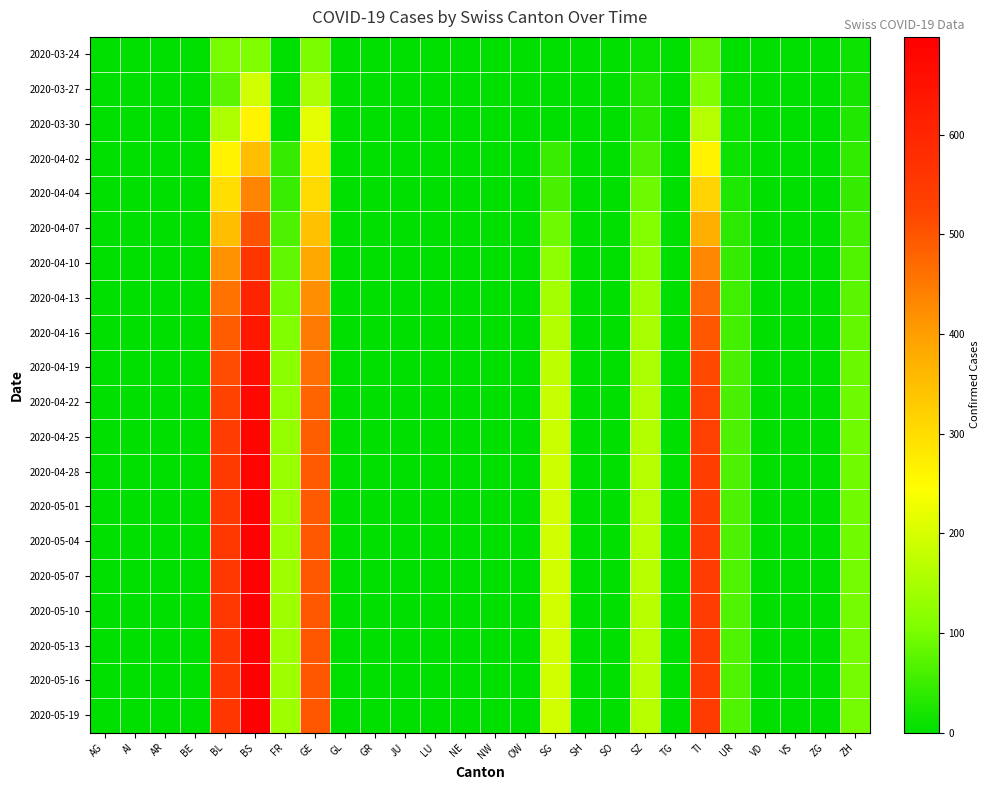

Reading left to right, transcribe all the data shown in this chart.

2020-03-24: AG=0	AI=0	AR=0	BE=0	BL=100	BS=105	FR=0	GE=103	GL=0	GR=0	JU=0	LU=0	NE=0	NW=0	OW=0	SG=0	SH=0	SO=0	SZ=10	TG=0	TI=80	UR=1	VD=0	VS=0	ZG=0	ZH=12
2020-03-27: AG=0	AI=0	AR=0	BE=0	BL=76	BS=191	FR=0	GE=153	GL=0	GR=0	JU=0	LU=0	NE=0	NW=0	OW=0	SG=0	SH=0	SO=0	SZ=32	TG=0	TI=107	UR=3	VD=0	VS=0	ZG=0	ZH=18
2020-03-30: AG=0	AI=0	AR=0	BE=0	BL=158	BS=263	FR=0	GE=216	GL=0	GR=0	JU=0	LU=0	NE=0	NW=0	OW=0	SG=0	SH=0	SO=0	SZ=33	TG=0	TI=165	UR=9	VD=0	VS=0	ZG=0	ZH=29
2020-04-02: AG=0	AI=0	AR=0	BE=0	BL=262	BS=350	FR=46	GE=283	GL=0	GR=0	JU=0	LU=0	NE=0	NW=0	OW=0	SG=49	SH=0	SO=0	SZ=65	TG=0	TI=263	UR=13	VD=0	VS=0	ZG=0	ZH=41
2020-04-04: AG=0	AI=0	AR=0	BE=0	BL=298	BS=434	FR=49	GE=305	GL=0	GR=0	JU=0	LU=0	NE=0	NW=0	OW=0	SG=62	SH=0	SO=0	SZ=92	TG=0	TI=314	UR=26	VD=0	VS=0	ZG=0	ZH=46
2020-04-07: AG=0	AI=0	AR=0	BE=0	BL=350	BS=503	FR=63	GE=344	GL=0	GR=0	JU=0	LU=0	NE=0	NW=0	OW=0	SG=91	SH=0	SO=0	SZ=110	TG=0	TI=375	UR=36	VD=0	VS=0	ZG=0	ZH=56
2020-04-10: AG=0	AI=0	AR=0	BE=0	BL=415	BS=561	FR=80	GE=385	GL=0	GR=0	JU=0	LU=0	NE=0	NW=0	OW=0	SG=120	SH=0	SO=0	SZ=125	TG=0	TI=430	UR=45	VD=0	VS=0	ZG=0	ZH=67
2020-04-13: AG=0	AI=0	AR=0	BE=0	BL=460	BS=605	FR=95	GE=420	GL=0	GR=0	JU=0	LU=0	NE=0	NW=0	OW=0	SG=145	SH=0	SO=0	SZ=138	TG=0	TI=470	UR=52	VD=0	VS=0	ZG=0	ZH=76
2020-04-16: AG=0	AI=0	AR=0	BE=0	BL=490	BS=638	FR=108	GE=448	GL=0	GR=0	JU=0	LU=0	NE=0	NW=0	OW=0	SG=162	SH=0	SO=0	SZ=148	TG=0	TI=498	UR=57	VD=0	VS=0	ZG=0	ZH=83
2020-04-19: AG=0	AI=0	AR=0	BE=0	BL=512	BS=660	FR=118	GE=466	GL=0	GR=0	JU=0	LU=0	NE=0	NW=0	OW=0	SG=174	SH=0	SO=0	SZ=155	TG=0	TI=516	UR=60	VD=0	VS=0	ZG=0	ZH=88
2020-04-22: AG=0	AI=0	AR=0	BE=0	BL=528	BS=675	FR=125	GE=478	GL=0	GR=0	JU=0	LU=0	NE=0	NW=0	OW=0	SG=182	SH=0	SO=0	SZ=160	TG=0	TI=526	UR=62	VD=0	VS=0	ZG=0	ZH=91
2020-04-25: AG=0	AI=0	AR=0	BE=0	BL=539	BS=684	FR=130	GE=486	GL=0	GR=0	JU=0	LU=0	NE=0	NW=0	OW=0	SG=187	SH=0	SO=0	SZ=163	TG=0	TI=532	UR=63	VD=0	VS=0	ZG=0	ZH=93
2020-04-28: AG=0	AI=0	AR=0	BE=0	BL=546	BS=689	FR=133	GE=491	GL=0	GR=0	JU=0	LU=0	NE=0	NW=0	OW=0	SG=190	SH=0	SO=0	SZ=165	TG=0	TI=535	UR=64	VD=0	VS=0	ZG=0	ZH=94
2020-05-01: AG=0	AI=0	AR=0	BE=0	BL=550	BS=692	FR=135	GE=493	GL=0	GR=0	JU=0	LU=0	NE=0	NW=0	OW=0	SG=192	SH=0	SO=0	SZ=166	TG=0	TI=537	UR=65	VD=0	VS=0	ZG=0	ZH=95
2020-05-04: AG=0	AI=0	AR=0	BE=0	BL=553	BS=694	FR=136	GE=494	GL=0	GR=0	JU=0	LU=0	NE=0	NW=0	OW=0	SG=193	SH=0	SO=0	SZ=167	TG=0	TI=538	UR=65	VD=0	VS=0	ZG=0	ZH=95
2020-05-07: AG=0	AI=0	AR=0	BE=0	BL=555	BS=695	FR=137	GE=495	GL=0	GR=0	JU=0	LU=0	NE=0	NW=0	OW=0	SG=194	SH=0	SO=0	SZ=168	TG=0	TI=539	UR=66	VD=0	VS=0	ZG=0	ZH=96
2020-05-10: AG=0	AI=0	AR=0	BE=0	BL=556	BS=696	FR=138	GE=496	GL=0	GR=0	JU=0	LU=0	NE=0	NW=0	OW=0	SG=194	SH=0	SO=0	SZ=168	TG=0	TI=539	UR=66	VD=0	VS=0	ZG=0	ZH=96
2020-05-13: AG=0	AI=0	AR=0	BE=0	BL=557	BS=697	FR=138	GE=497	GL=0	GR=0	JU=0	LU=0	NE=0	NW=0	OW=0	SG=195	SH=0	SO=0	SZ=169	TG=0	TI=540	UR=66	VD=0	VS=0	ZG=0	ZH=97
2020-05-16: AG=0	AI=0	AR=0	BE=0	BL=558	BS=697	FR=139	GE=497	GL=0	GR=0	JU=0	LU=0	NE=0	NW=0	OW=0	SG=195	SH=0	SO=0	SZ=169	TG=0	TI=540	UR=66	VD=0	VS=0	ZG=0	ZH=97
2020-05-19: AG=0	AI=0	AR=0	BE=0	BL=558	BS=698	FR=139	GE=498	GL=0	GR=0	JU=0	LU=0	NE=0	NW=0	OW=0	SG=195	SH=0	SO=0	SZ=169	TG=0	TI=540	UR=67	VD=0	VS=0	ZG=0	ZH=97